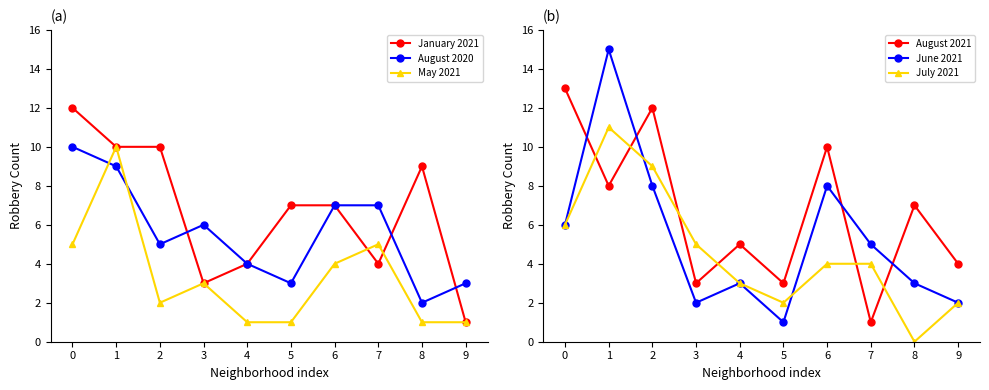

Between 6 and 8, which is larger?

8